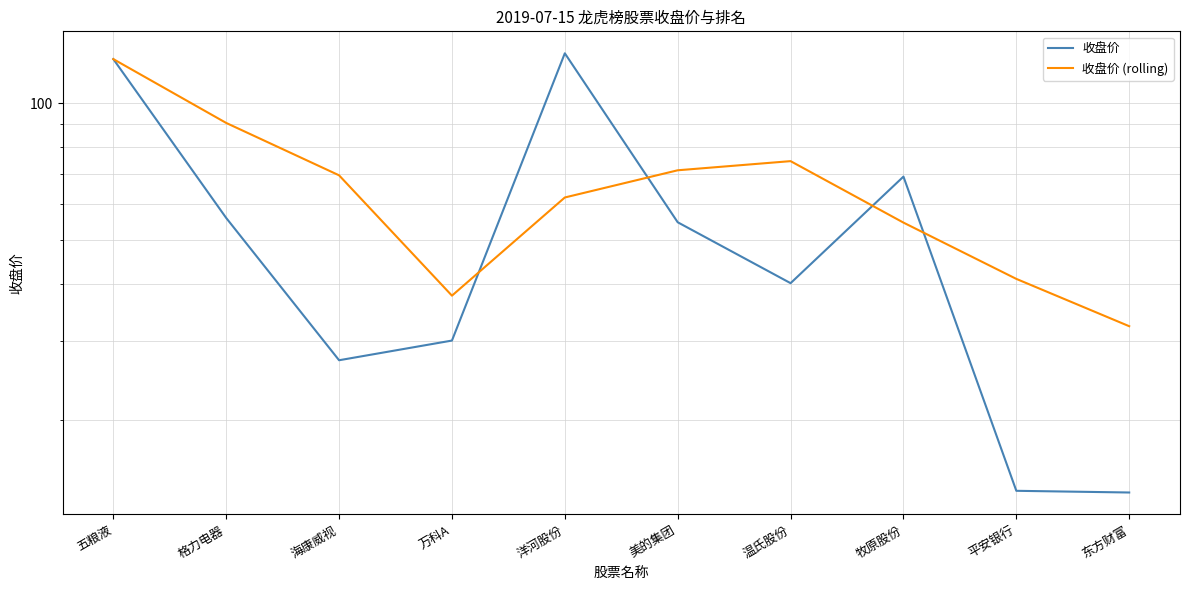

What is the difference between the maximum and minimum values in the 收盘价 series?

115.0